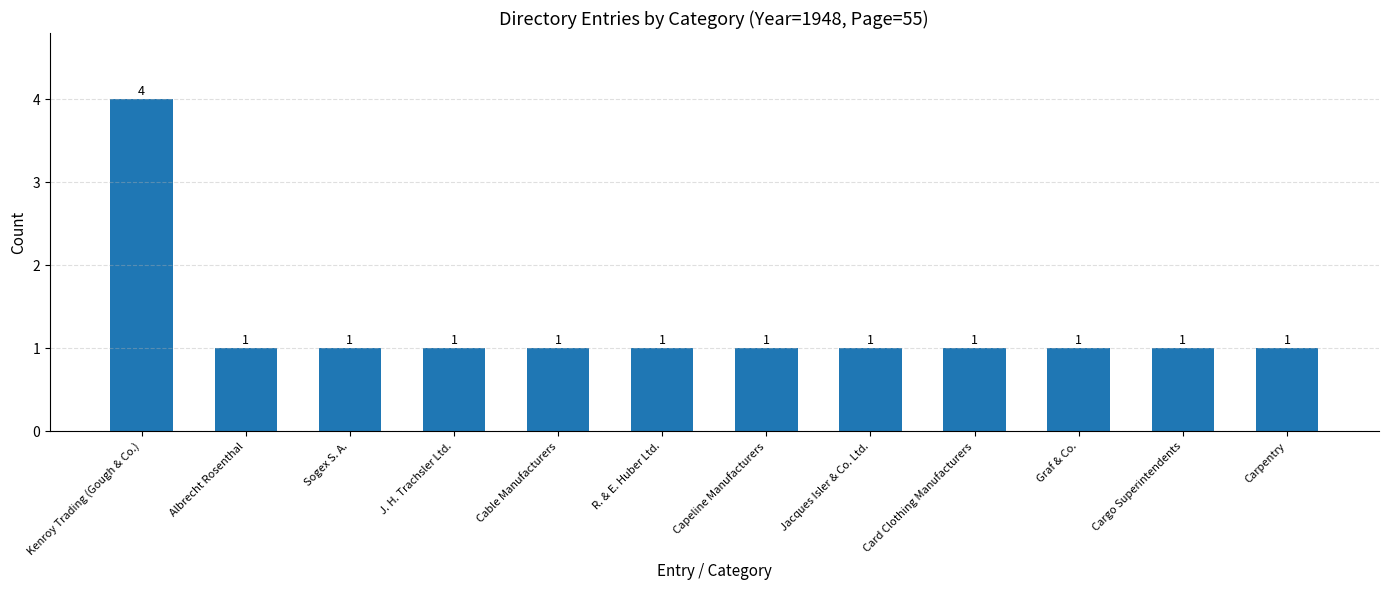

At which category does the chart reach its peak across all series?

Kenroy Trading (Gough & Co.)